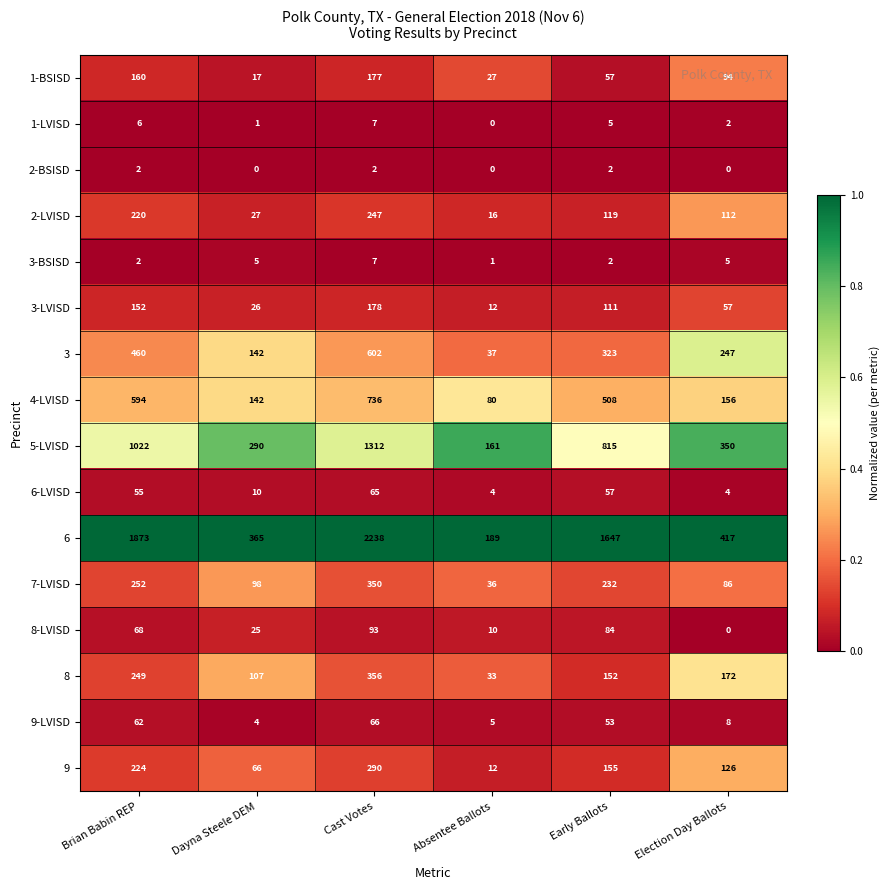

What is the difference between the highest and lowest values at Absentee Ballots?

189